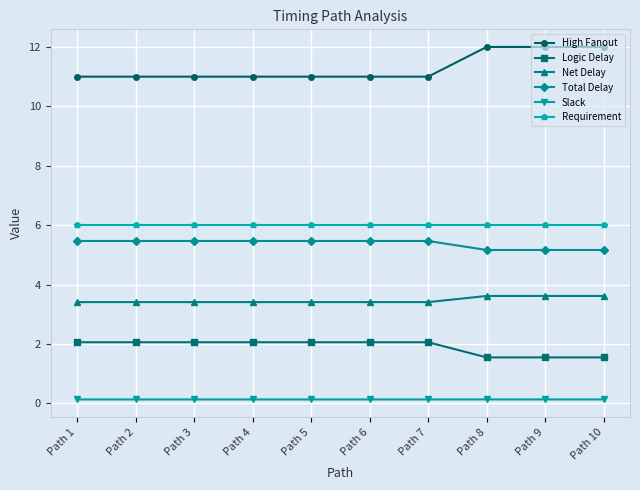

At Path 4, list the series in order from largest to smallest.

High Fanout, Requirement, Total Delay, Net Delay, Logic Delay, Slack